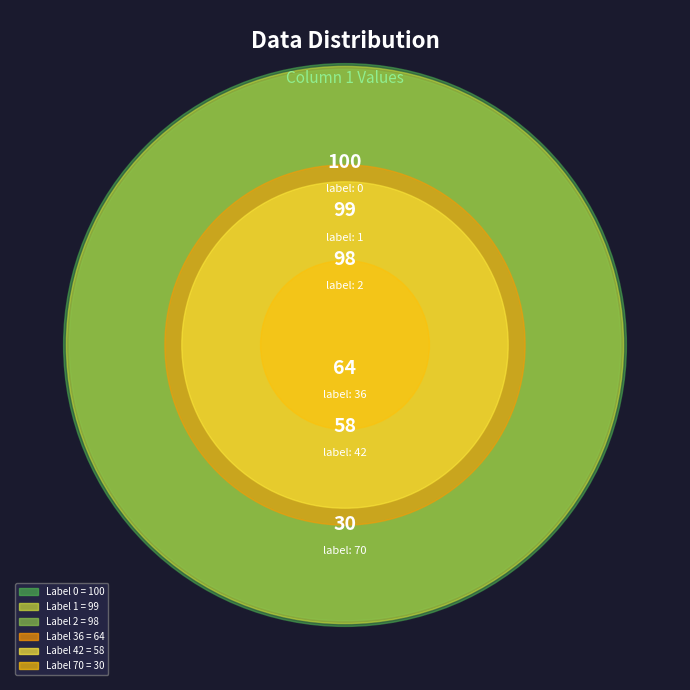

What percentage is the 36 slice, to the nearest percent?

14%